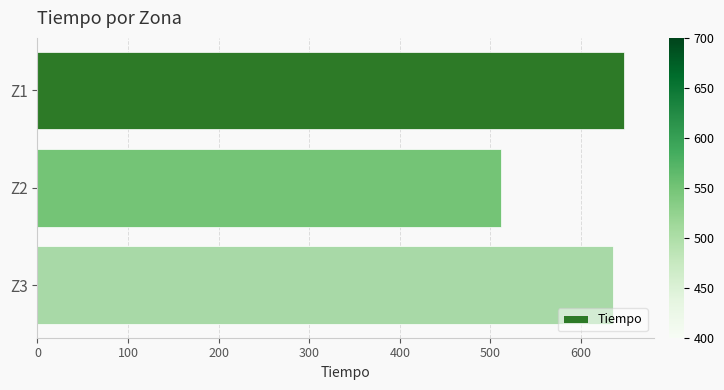

Where is the data nearest to the value 579?

Z3